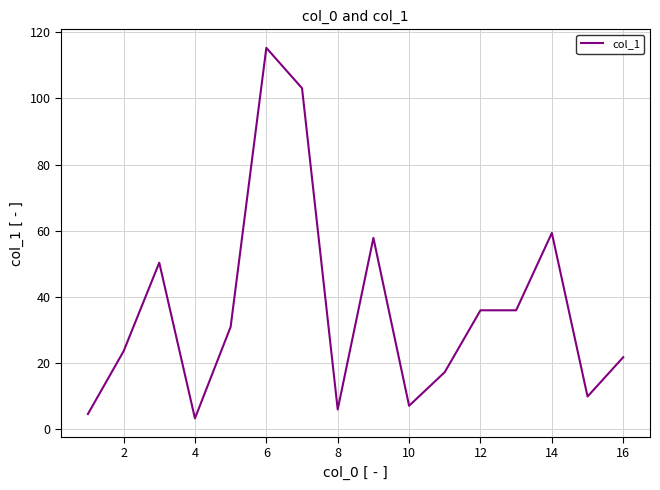

What is the smallest value displayed?

3.2